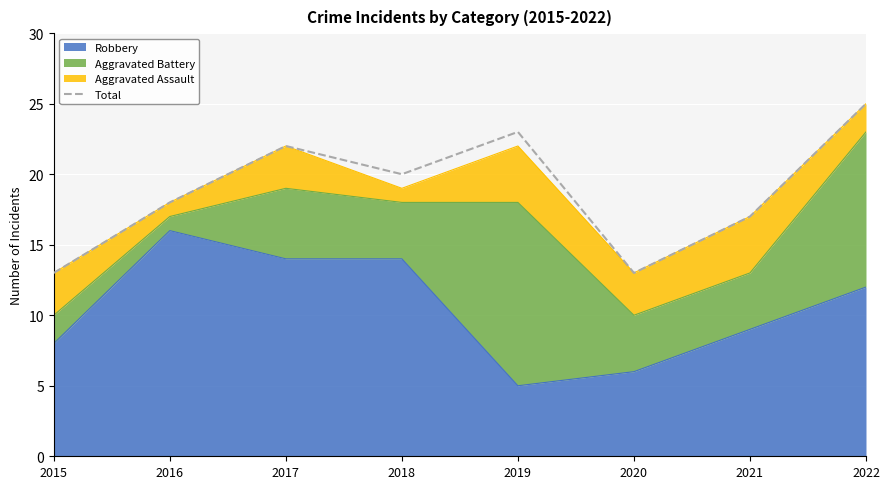

Does the chart display data point markers on the line(s)?

No